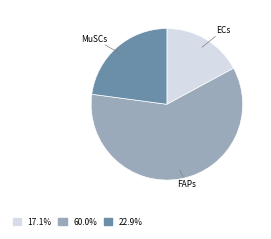

Which has a higher value, FAPs or ECs?

FAPs